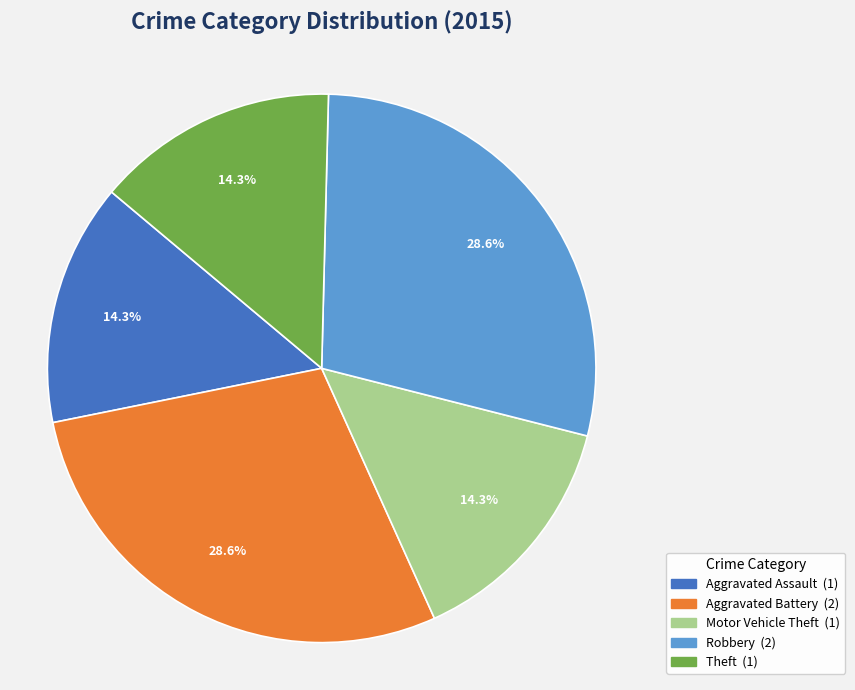

How many slices are in this pie chart?

5